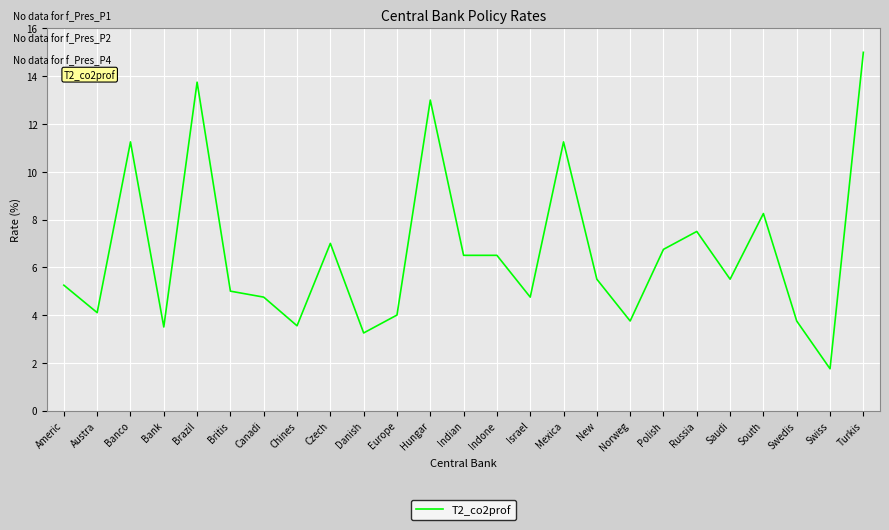

Which has a higher value, Indian or Russia?

Russia